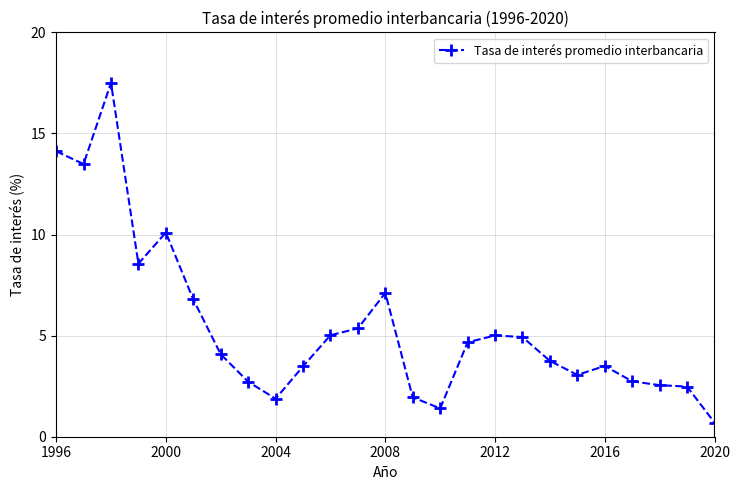

True or false: the data has more than 2 interior local peaks.

True